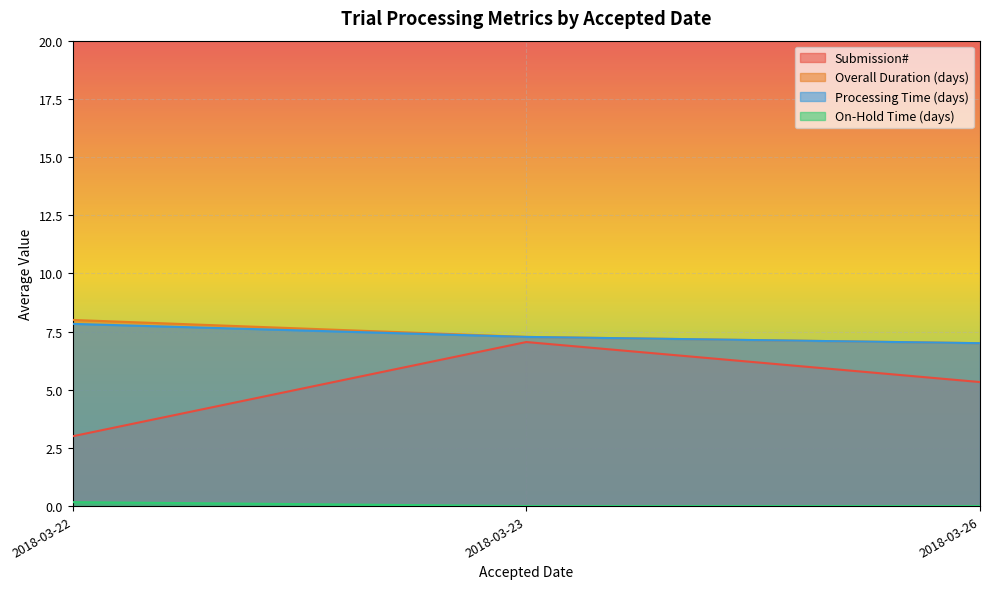

What is the difference between the Overall Duration (days) values at 2018-03-26 and 2018-03-23?

0.3